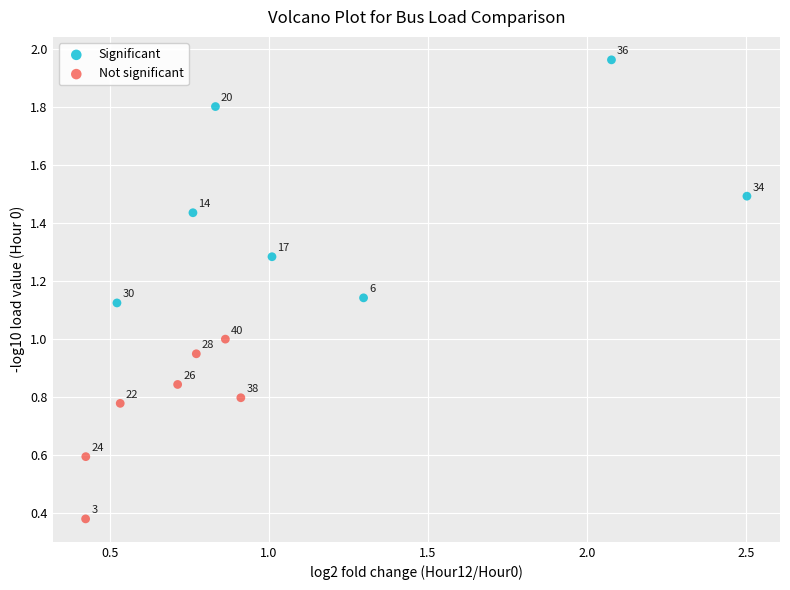

What are all the series names shown in the legend?

Significant, Not significant